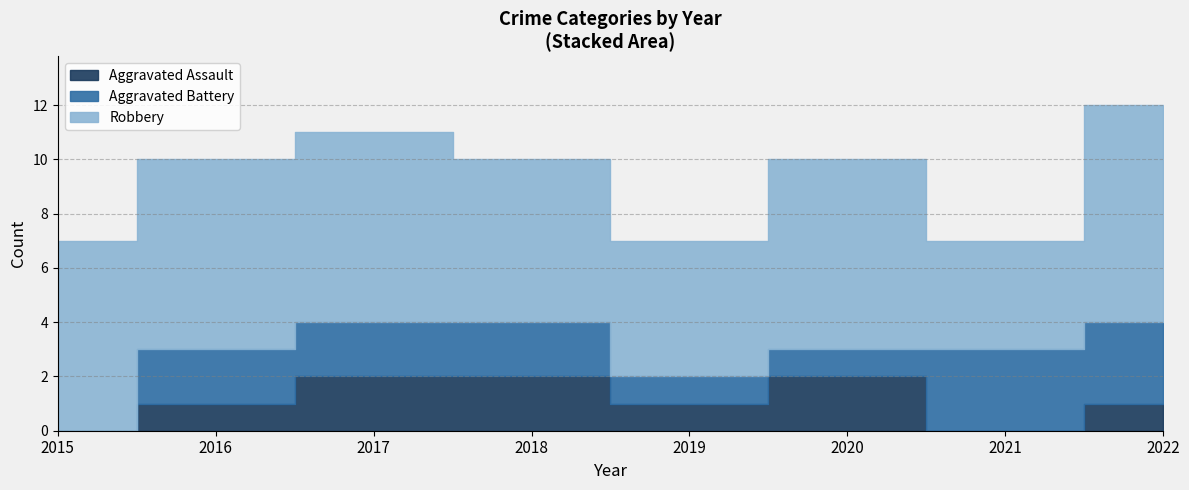

True or false: Robbery and Aggravated Battery intersect in this chart.

False